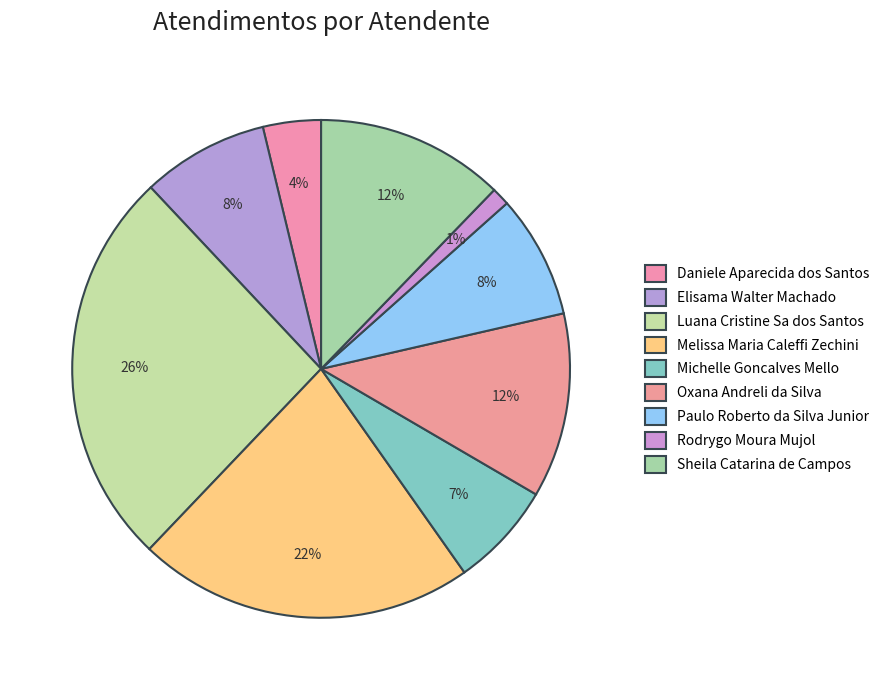

Rank the categories by value from highest to lowest.

Luana Cristine Sa dos Santos, Melissa Maria Caleffi Zechini, Sheila Catarina de Campos, Oxana Andreli da Silva, Elisama Walter Machado, Paulo Roberto da Silva Junior, Michelle Goncalves Mello, Daniele Aparecida dos Santos, Rodrygo Moura Mujol